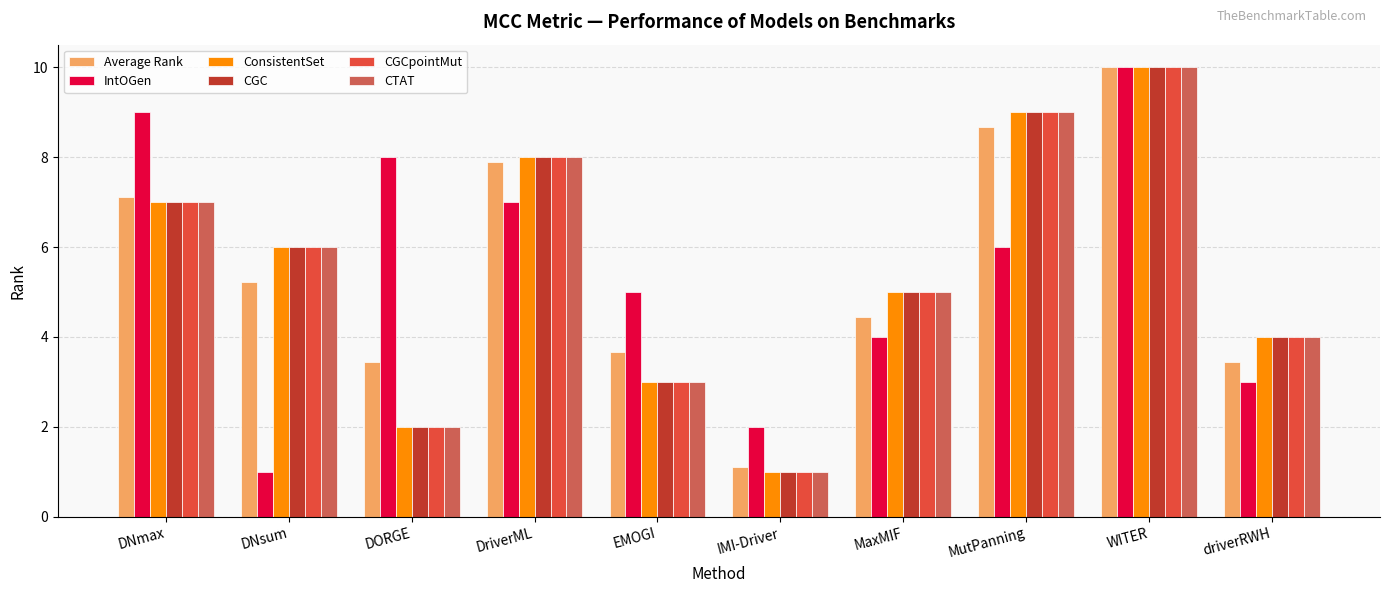

The value of CTAT at WITER is 10.0. True or false?

True